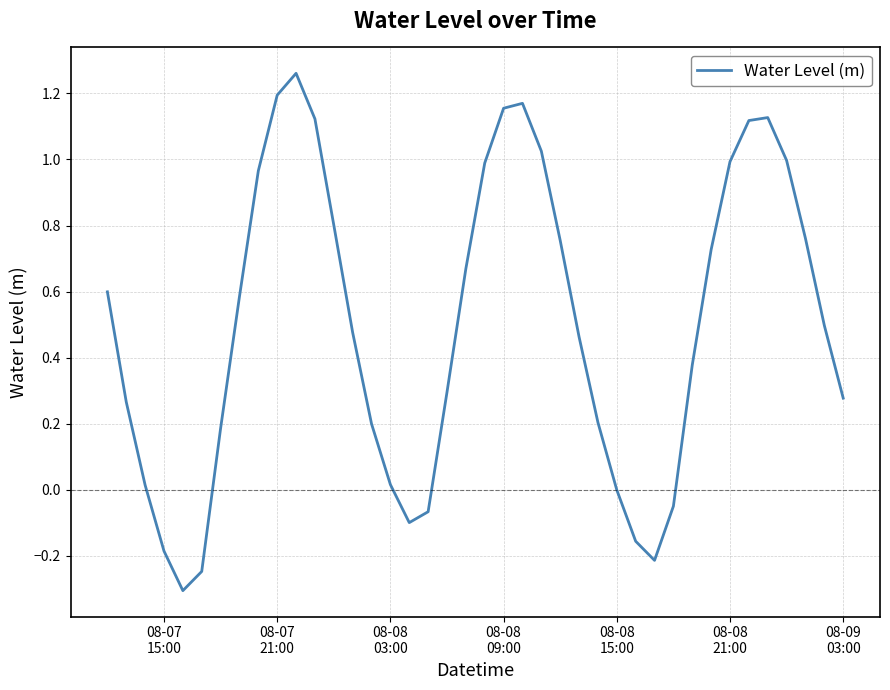

What is the smallest value displayed?

-0.3